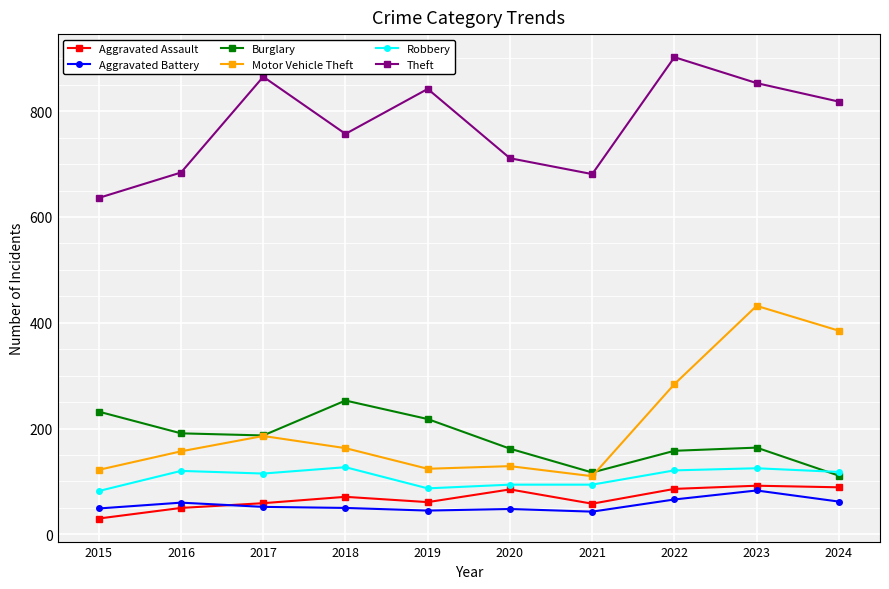

What is the approximate value of Aggravated Battery at 2020?

48